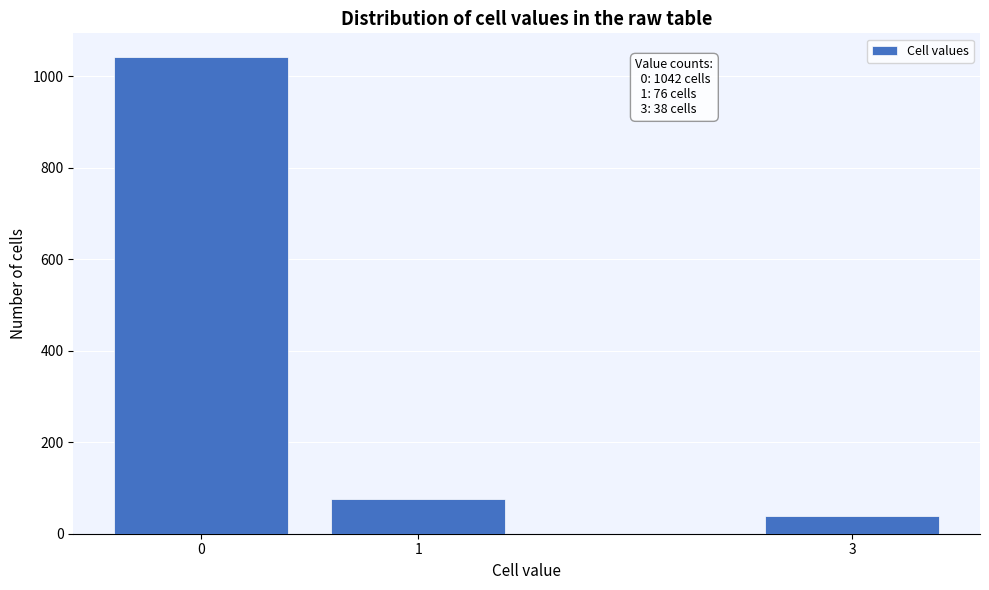

Reading right to left, list all the values displayed in this chart.

3=38	1=76	0=1042